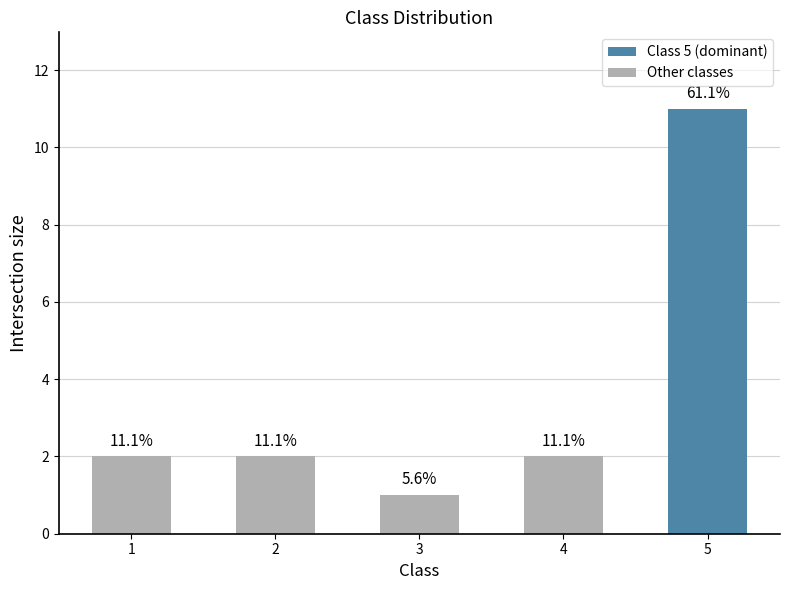

Which label corresponds to the largest value in the chart?

5